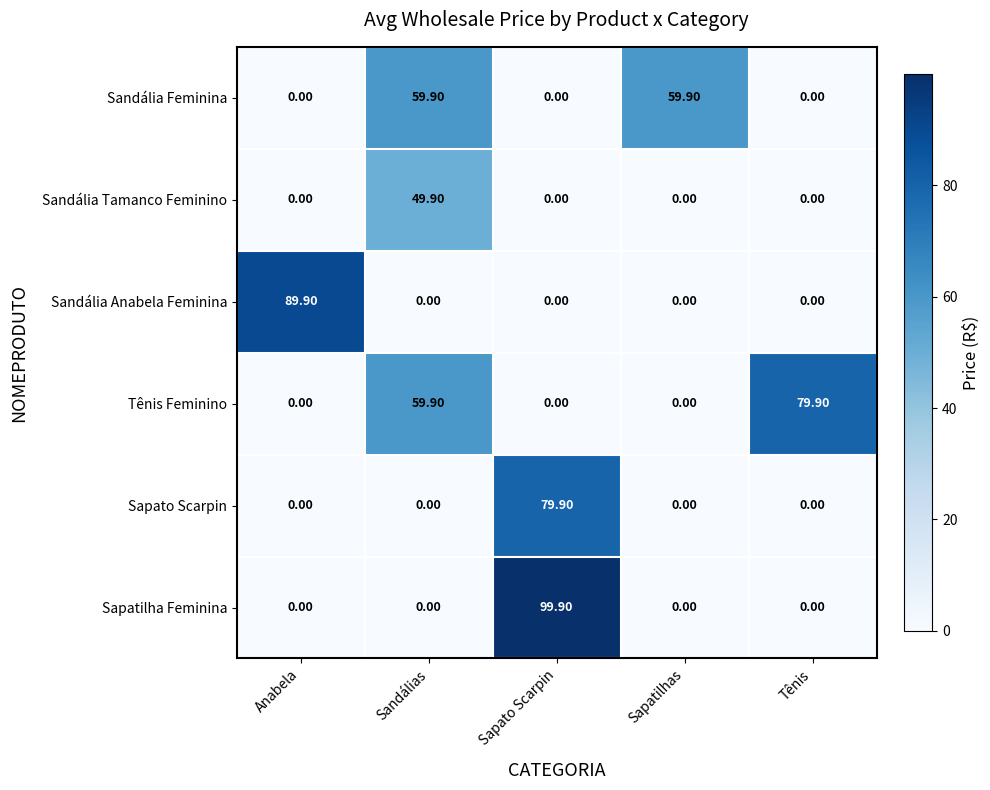

How many categories are shown in the chart?

5